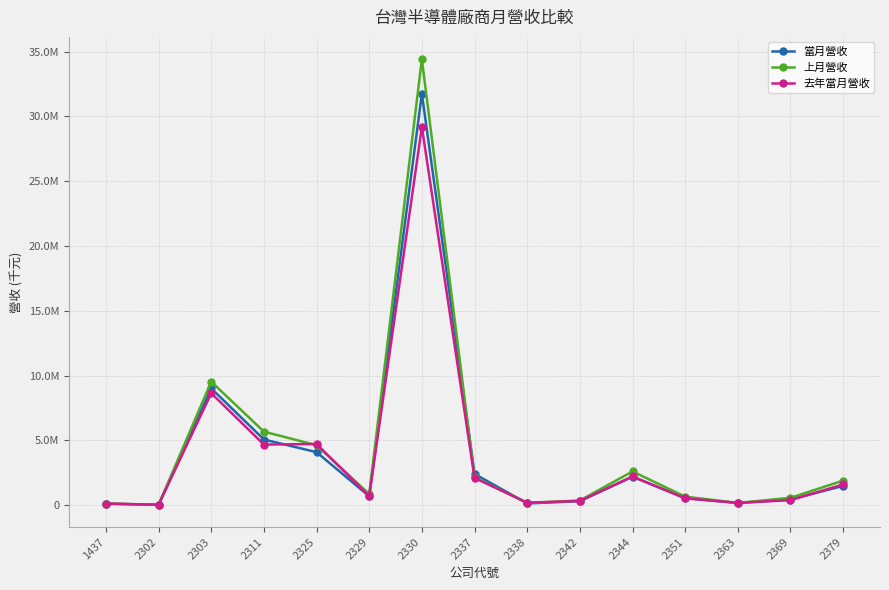

What are all the series names shown in the legend?

當月營收, 上月營收, 去年當月營收